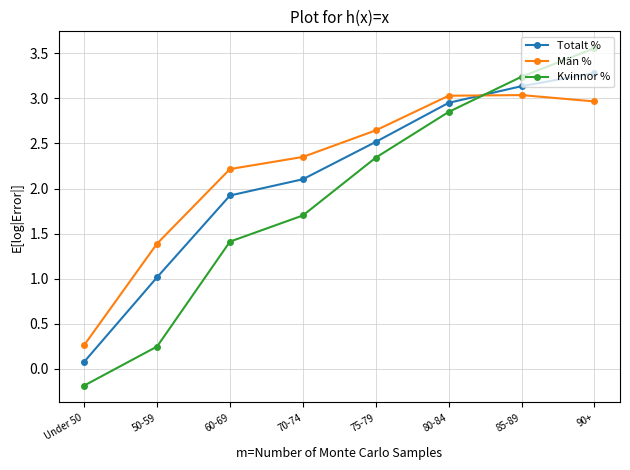

Does the chart have visible grid lines?

Yes